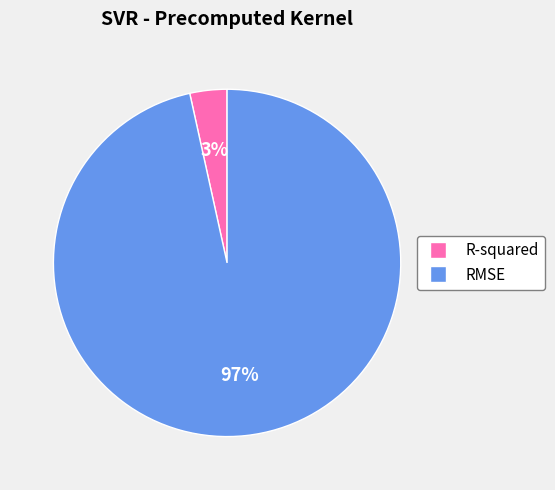

Is there any slice that represents more than half of the pie?

Yes